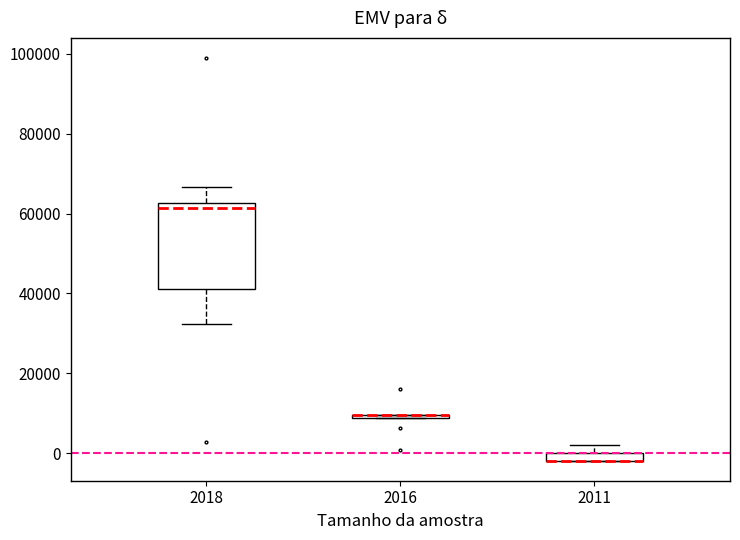

Comparing the boxes themselves (not the whiskers), which one is the tallest?

2018